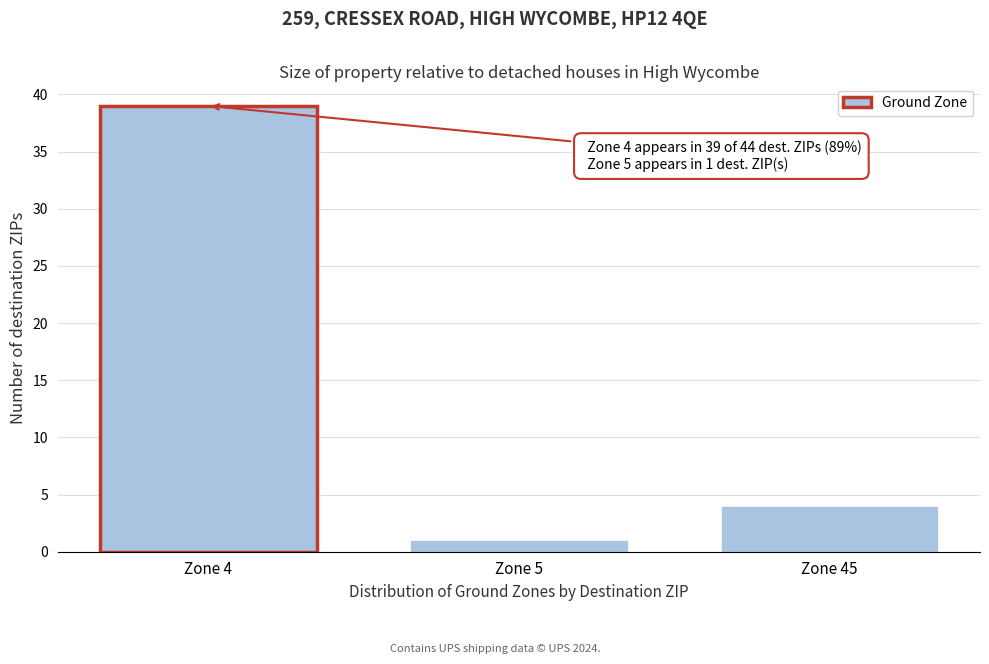

Reading left to right, transcribe all the data shown in this chart.

Zone 4=39	Zone 5=1	Zone 45=4